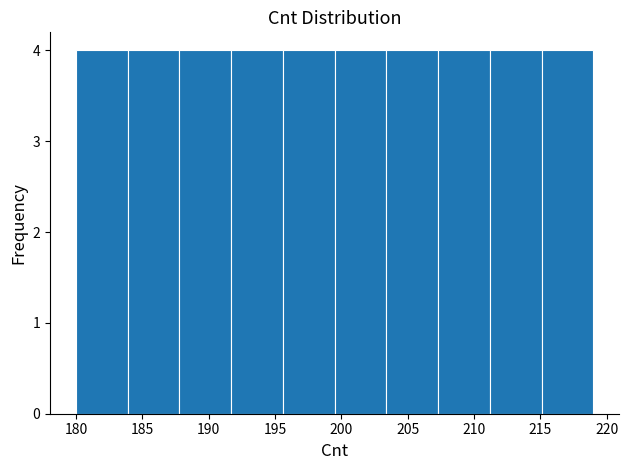

Reading left to right, list every bar in this chart as the range it spans on the x-axis followed by its height. Neither the bar edges nor the heights are printed on the chart, so give them approximately, as read against the axes.

180.0 to 183.9: 4
183.9 to 187.8: 4
187.8 to 191.7: 4
191.7 to 195.6: 4
195.6 to 199.5: 4
199.5 to 203.4: 4
203.4 to 207.3: 4
207.3 to 211.2: 4
211.2 to 215.1: 4
215.1 to 219.0: 4